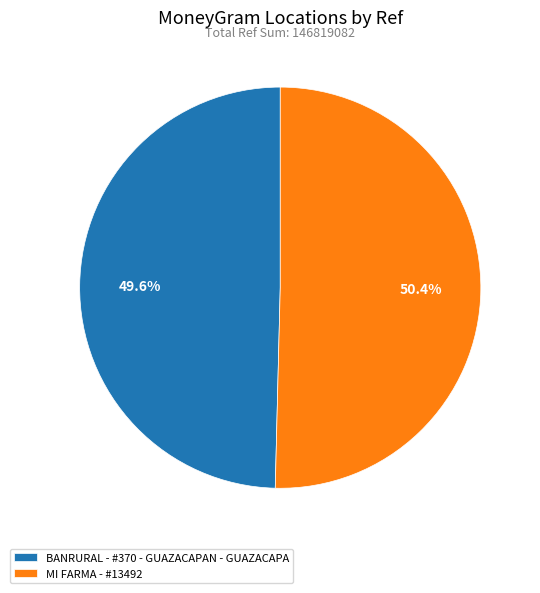

True or false: MI FARMA - #13492 accounts for 50% of the total.

True